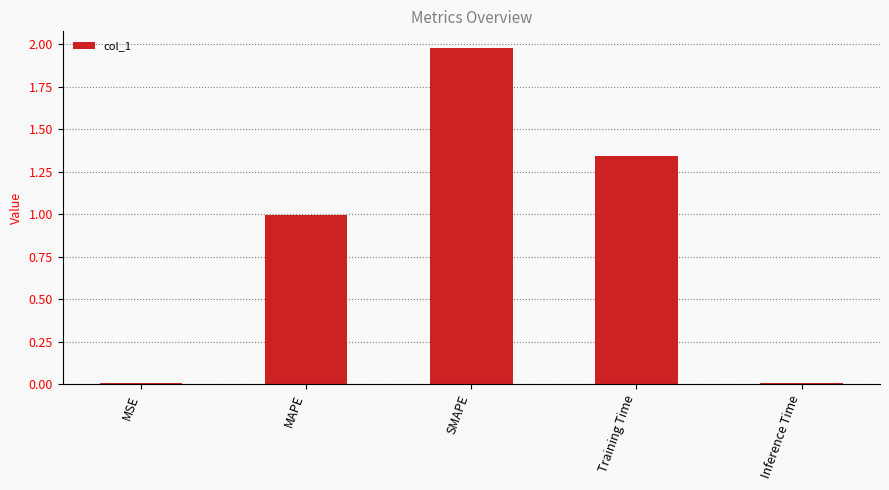

What is the sum of the values at MAPE and SMAPE?

3.0